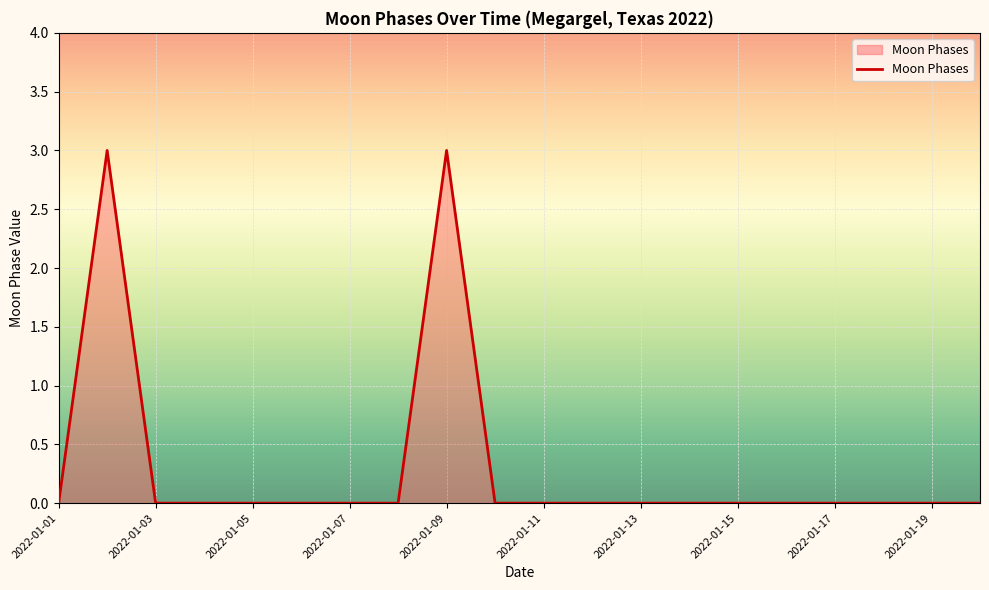

What is the maximum value shown in the chart?

3